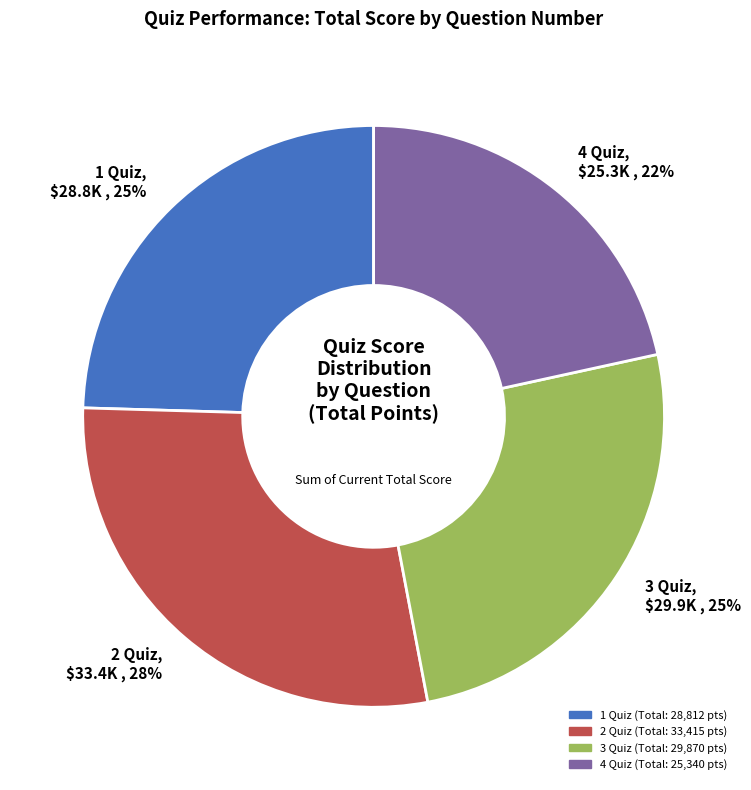

To the nearest percent, what is the average slice percentage?

25%